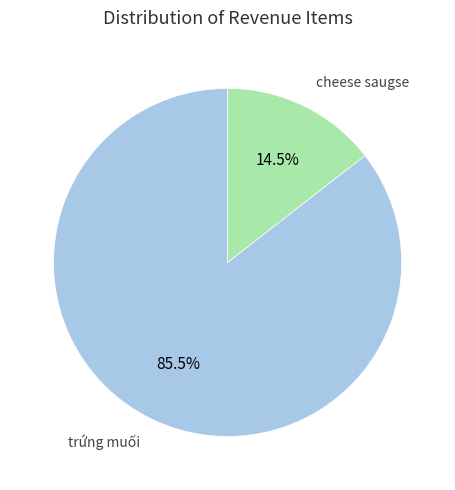

Rank the categories by value from lowest to highest.

cheese saugse, trứng muối